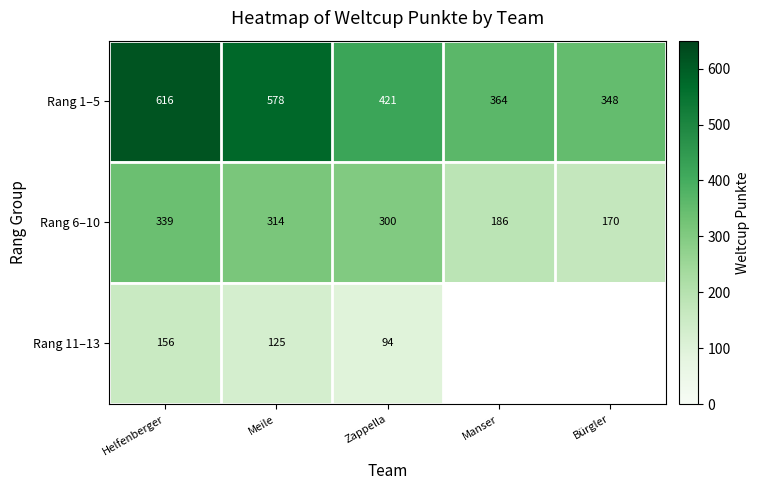

Which label corresponds to the smallest value in the chart?

Zappella